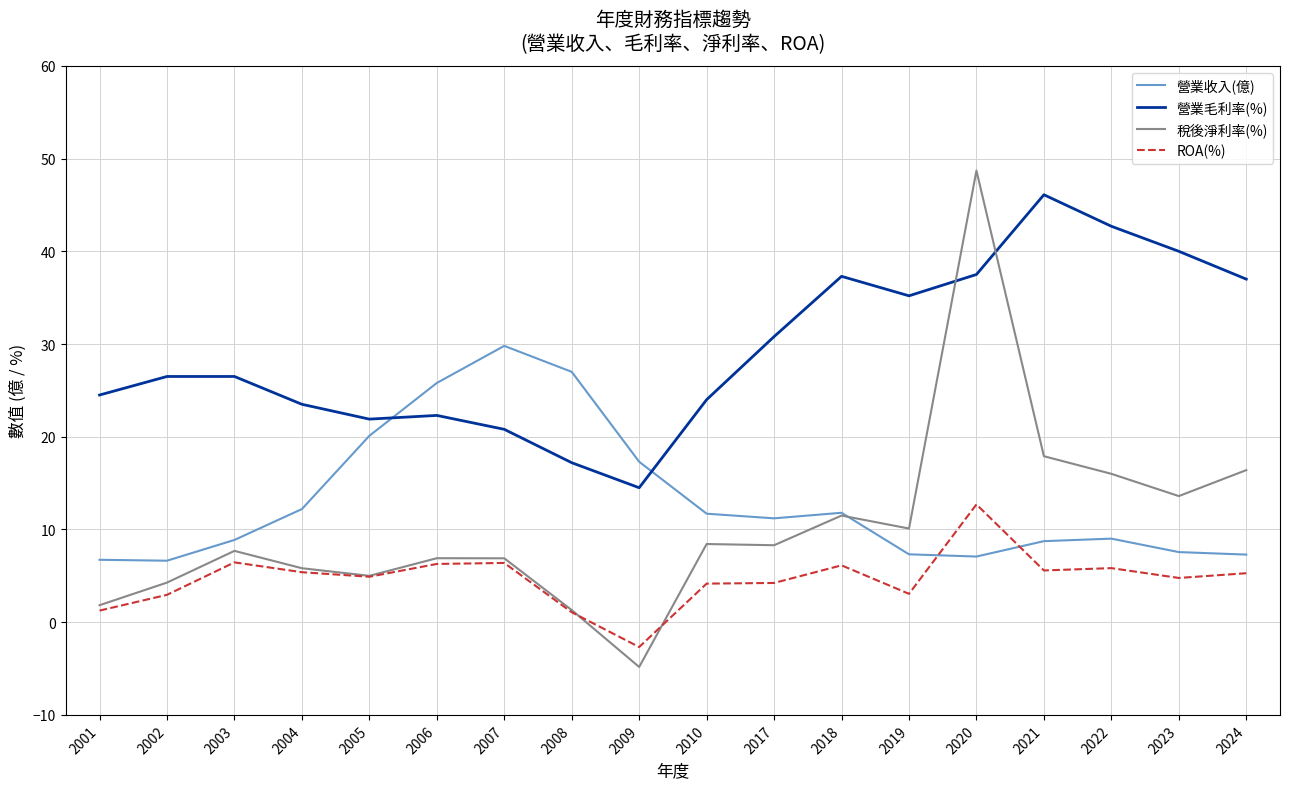

What is the sum of all 營業收入(億) values?

236.1